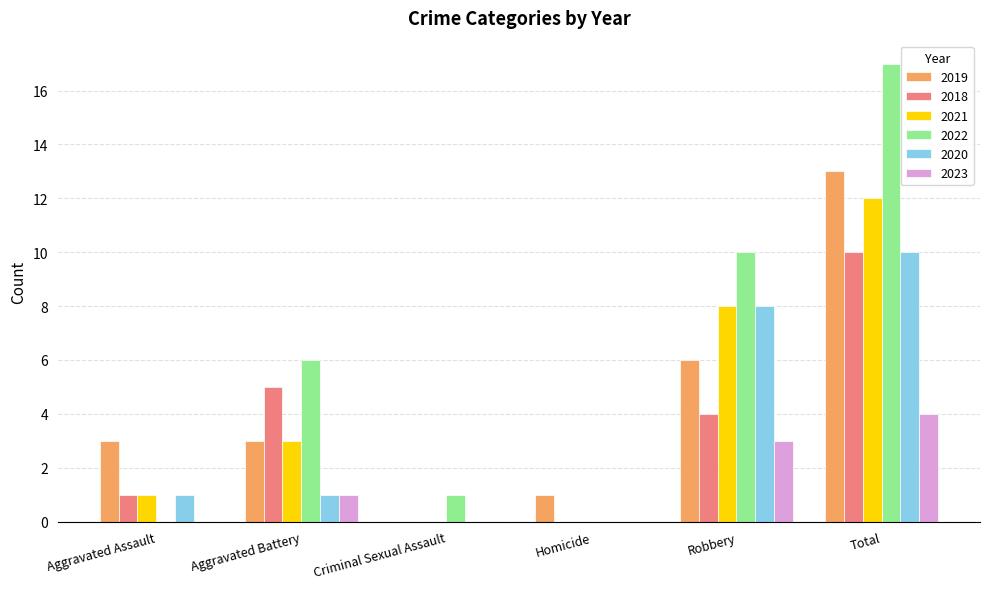

How many positive values does the 2019 series have?

5